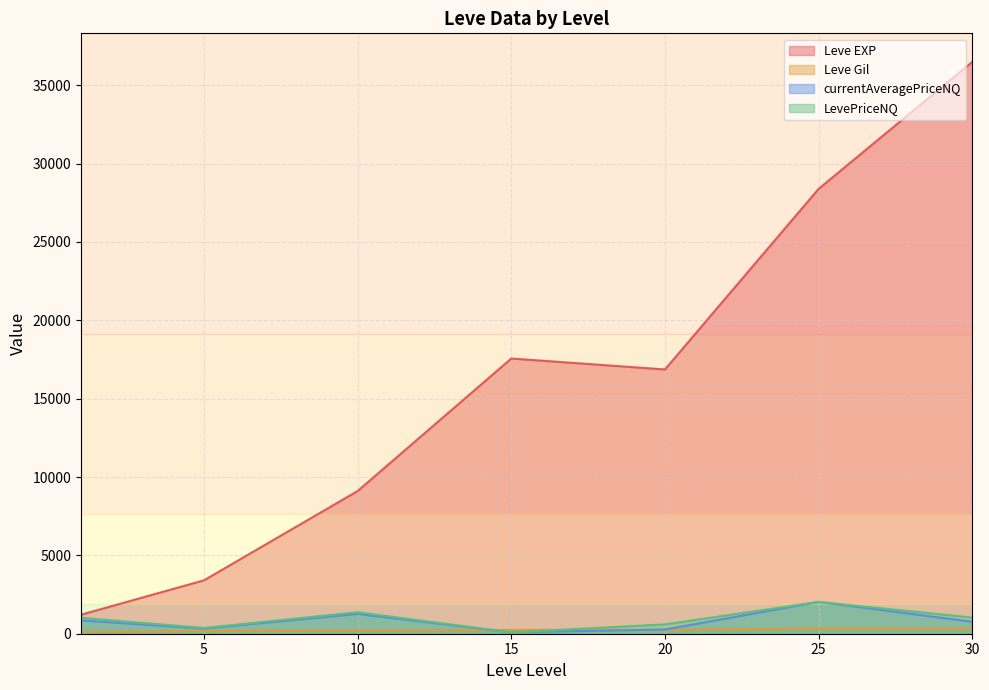

What are all the series names shown in the legend?

Leve EXP, Leve Gil, currentAveragePriceNQ, LevePriceNQ